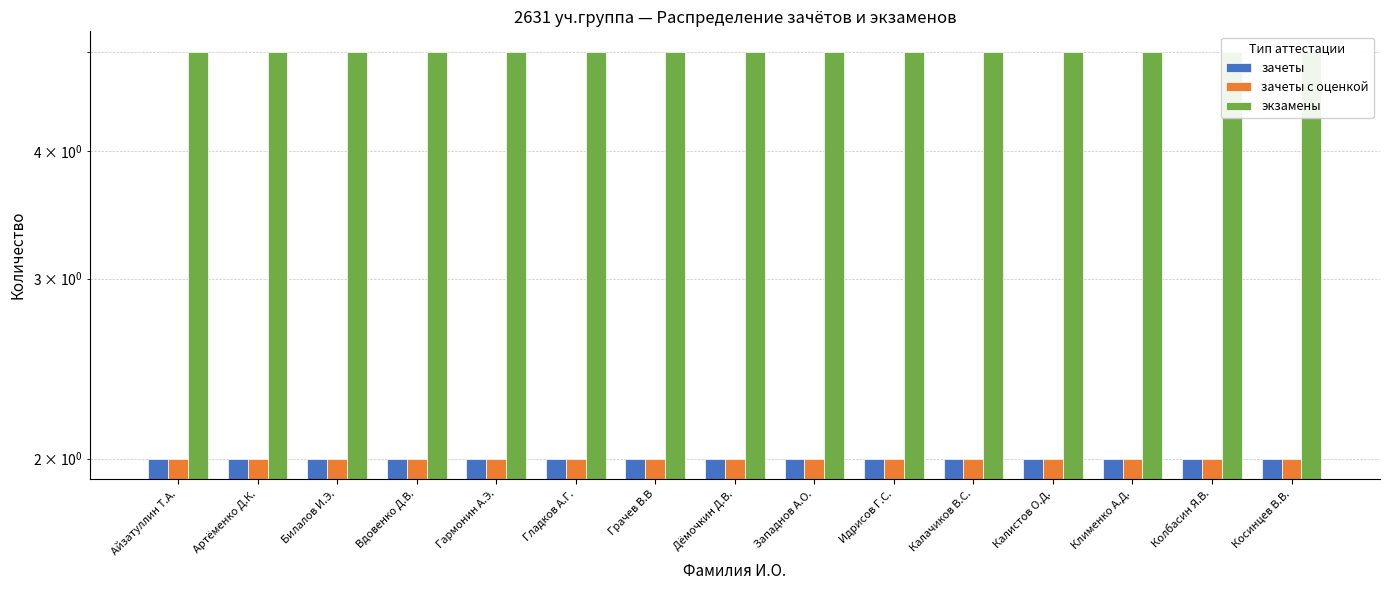

Which category has the lowest value in the зачеты с оценкой series?

Айзатуллин Т.А.